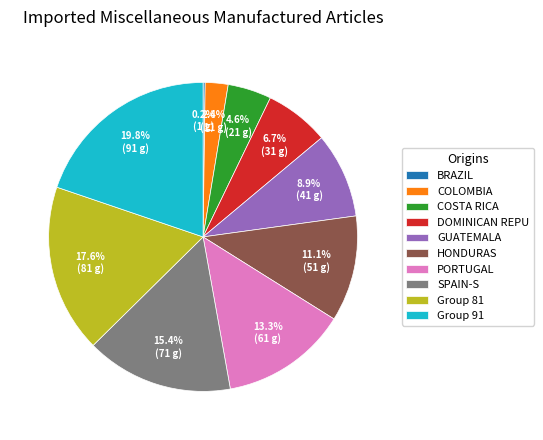

Between PORTUGAL and COLOMBIA, which is larger?

PORTUGAL